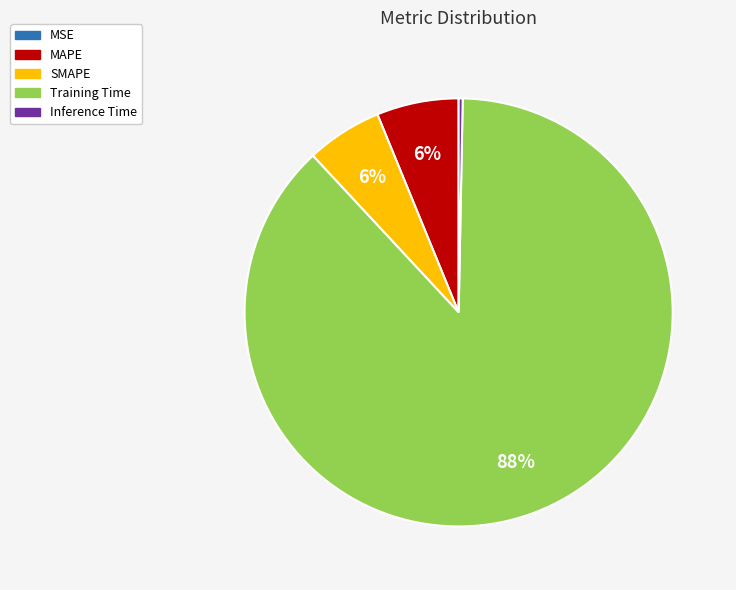

What is the largest slice in the pie chart?

Training Time